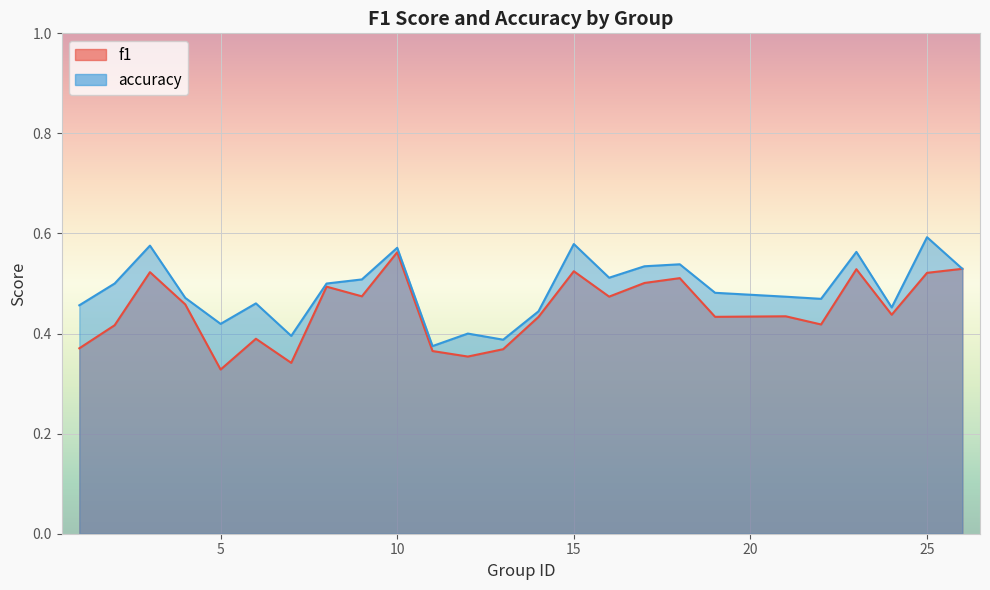

What are all the series names shown in the legend?

f1, accuracy